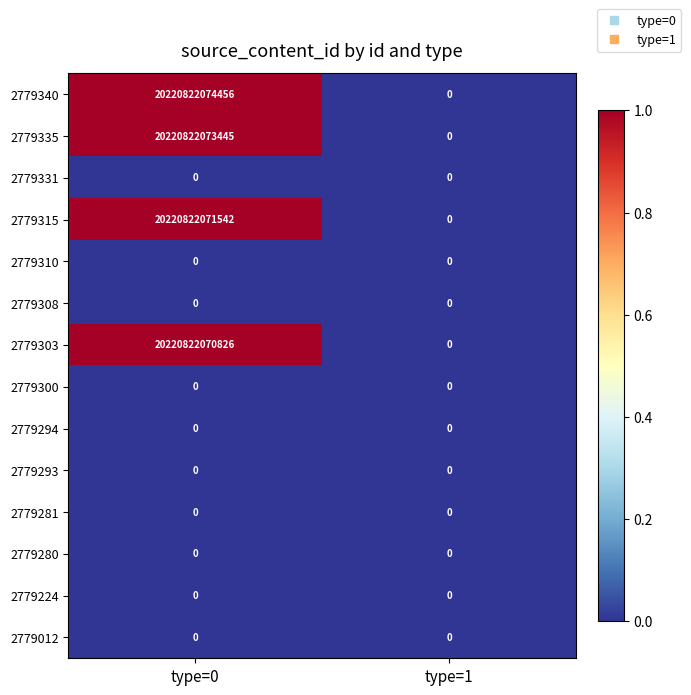

Which series has the largest total across all categories?

2779340